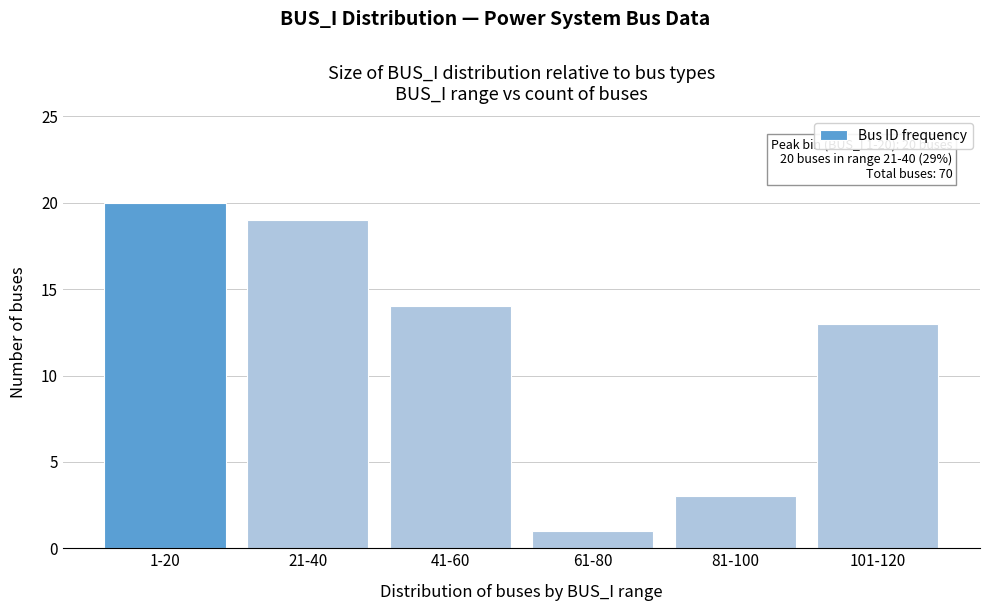

Reading left to right, what are all the values shown in this chart?

1-20=20	21-40=19	41-60=14	61-80=1	81-100=3	101-120=13